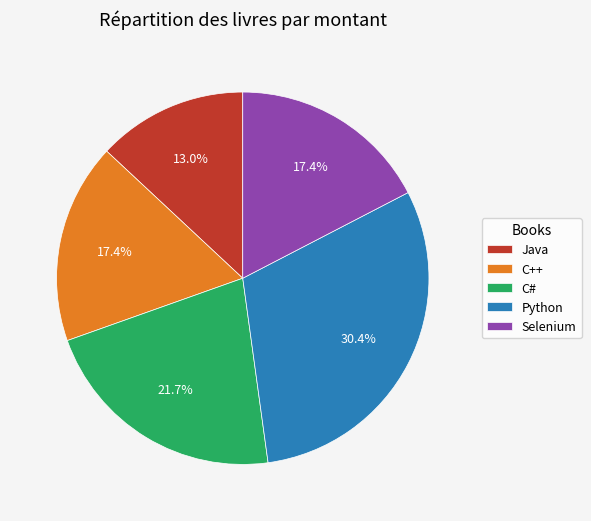

To the nearest percent, what portion does Python represent?

30%